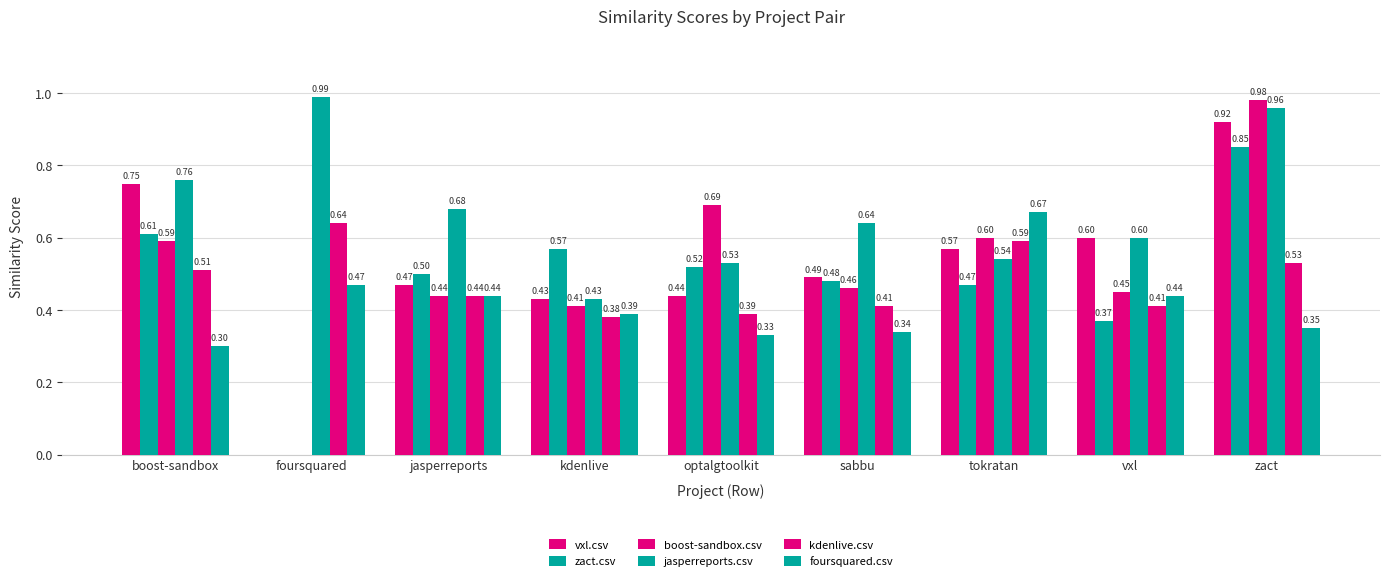

At which category is the sum across all series the highest?

zact